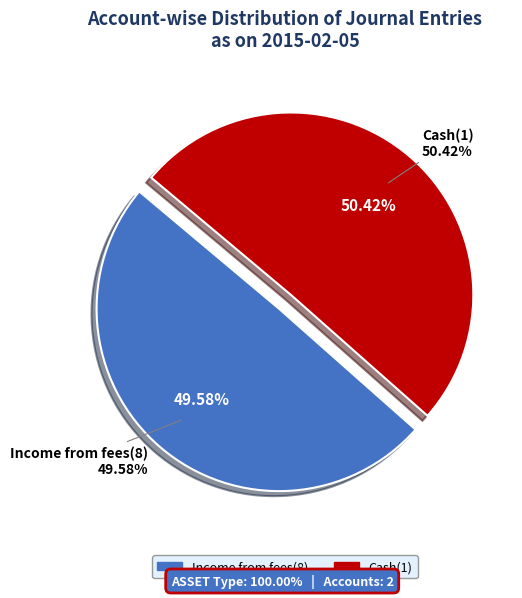

What percentage do Income from fees(8) and Cash(1) together represent?

100.0%